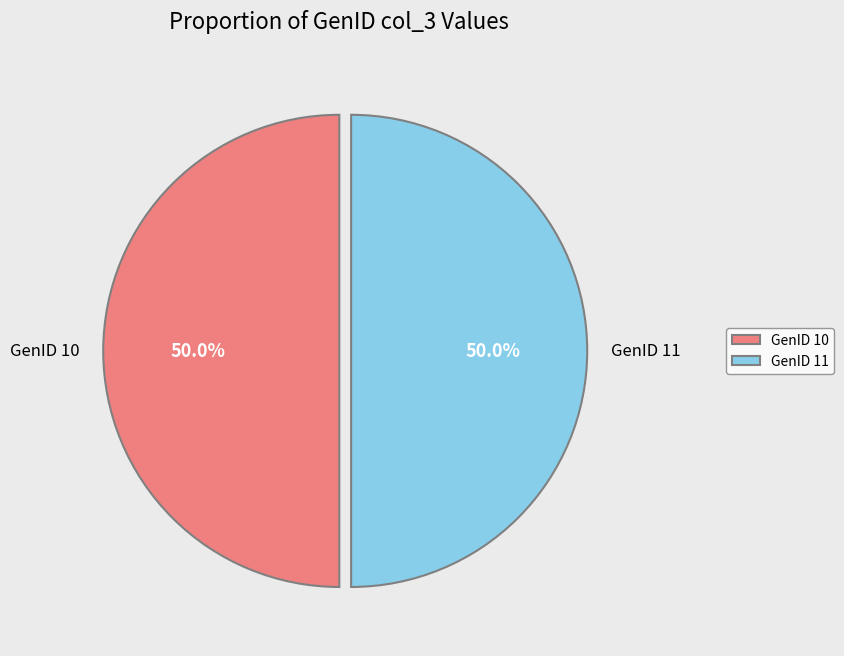

To the nearest percent, what portion does GenID 10 represent?

50%